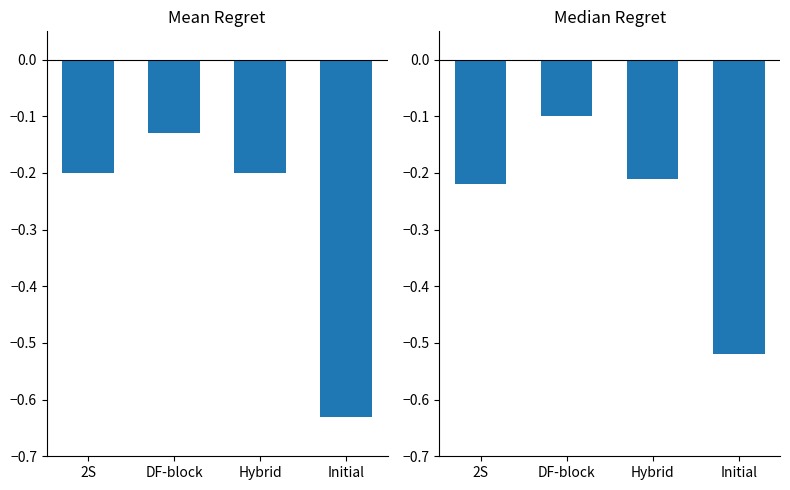

True or false: Median Regret has a value of -0.4 at Hybrid.

False